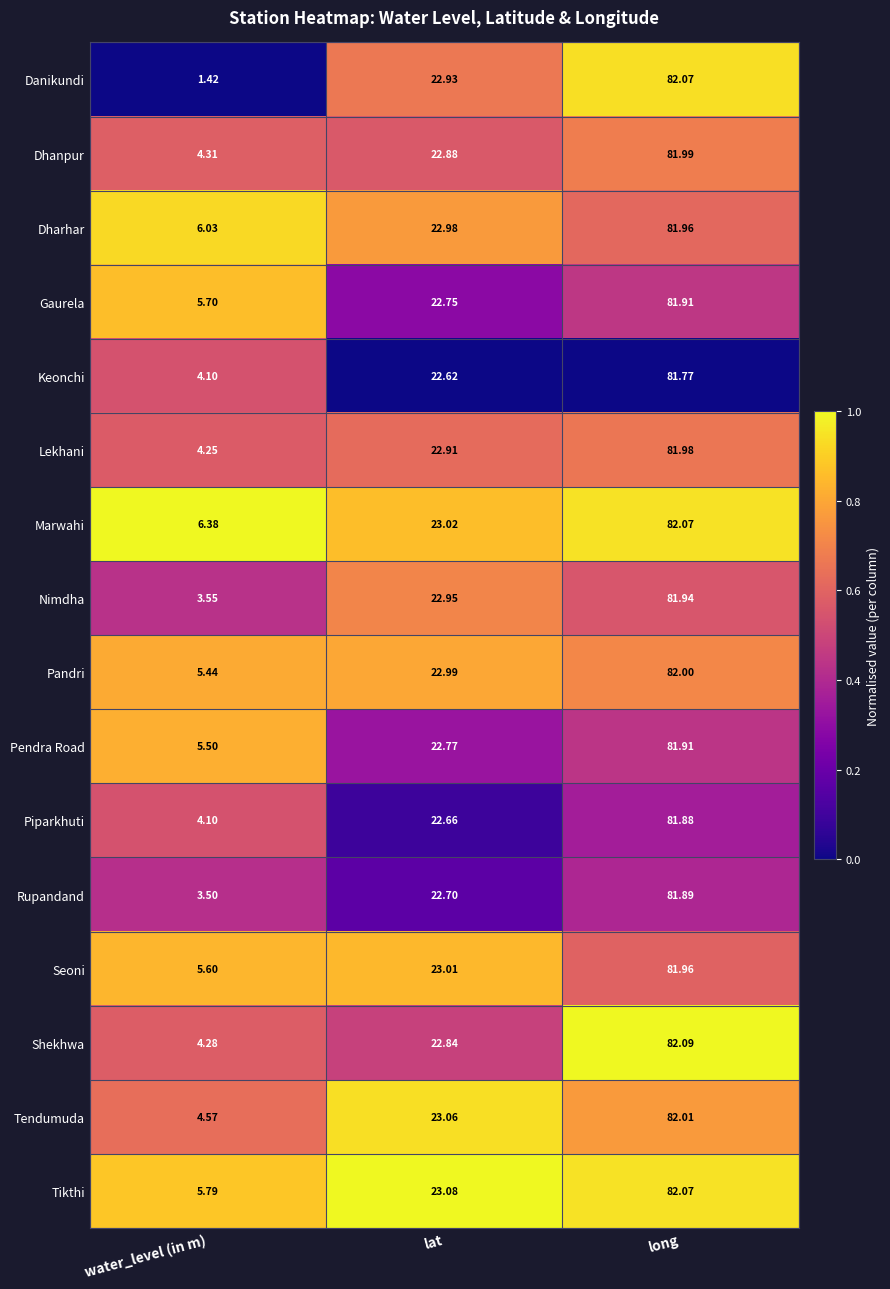

Rank the categories by Piparkhuti value from lowest to highest.

water_level (in m), lat, long